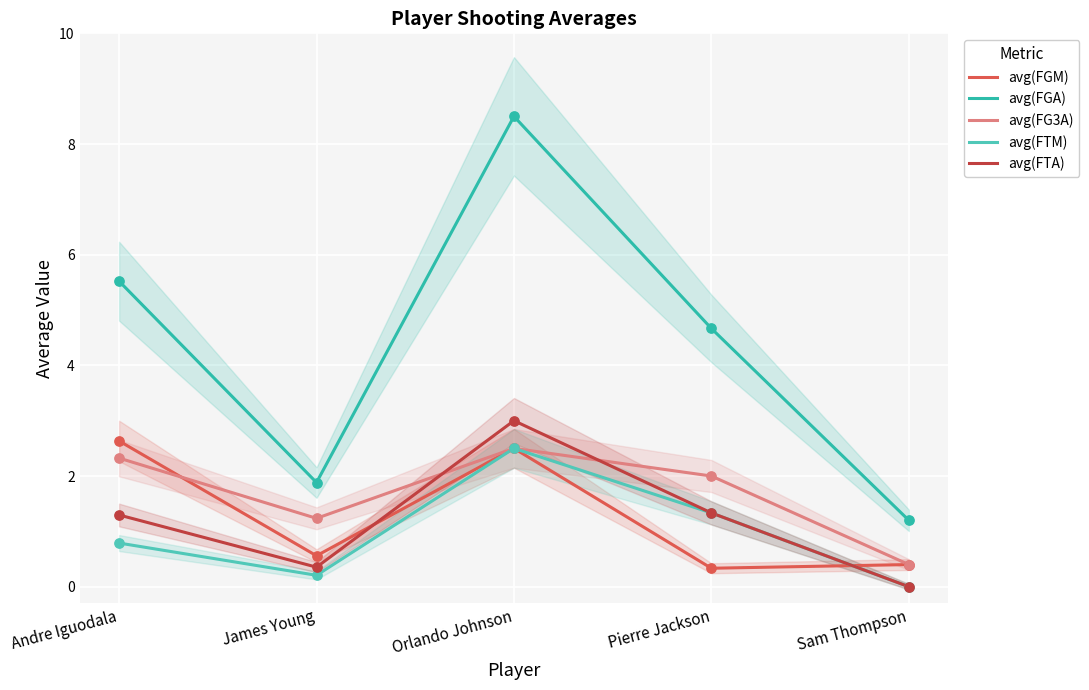

Which series reaches the maximum Y coordinate?

avg(FGA)